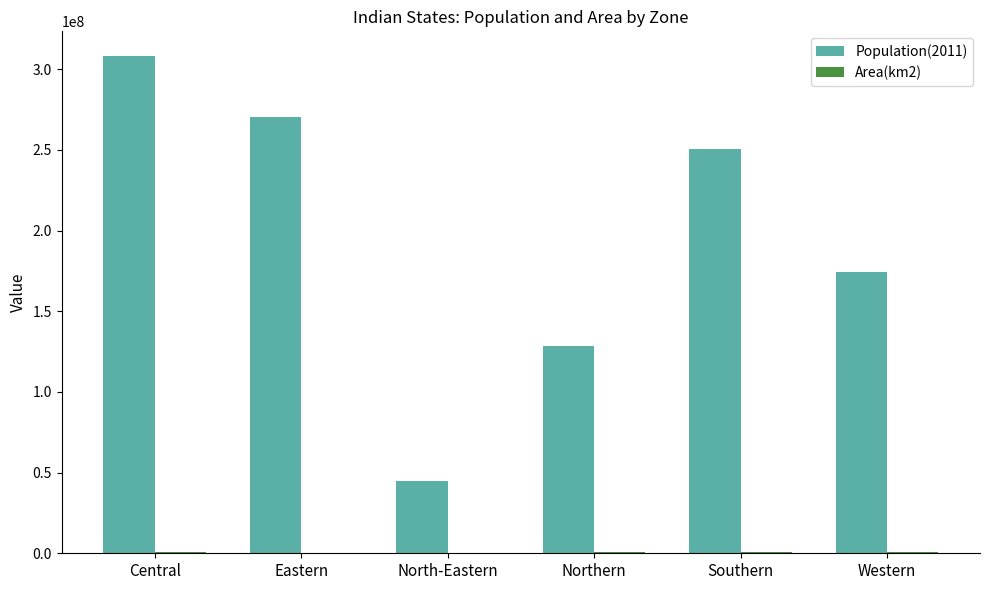

The value of Population(2011) at Southern is 416344363. True or false?

False